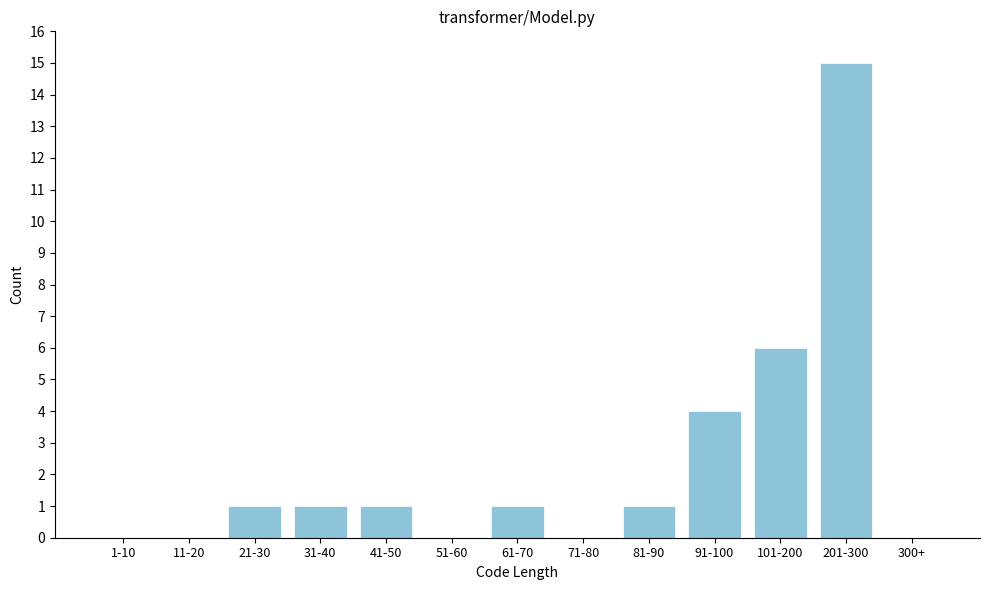

Reading left to right, list all the values displayed in this chart.

1-10=0	11-20=0	21-30=1	31-40=1	41-50=1	51-60=0	61-70=1	71-80=0	81-90=1	91-100=4	101-200=6	201-300=15	300+=0